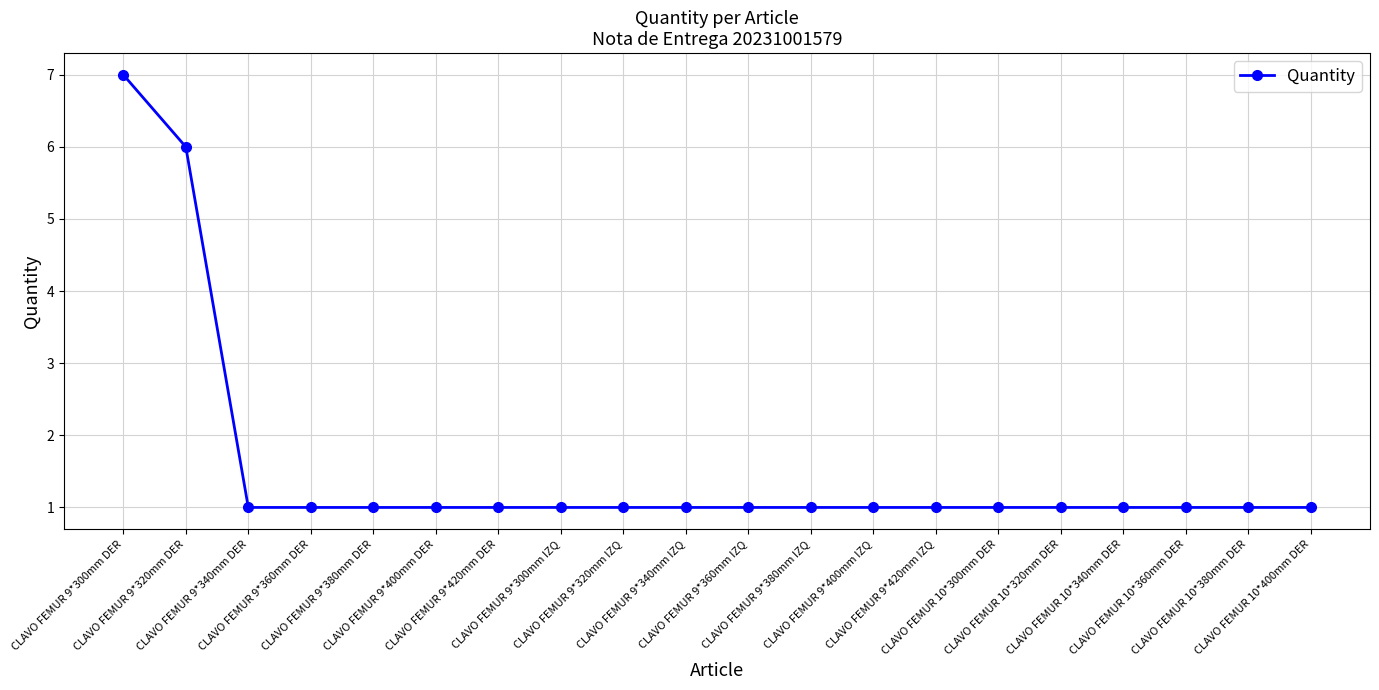

What is the minimum value shown in the chart?

1